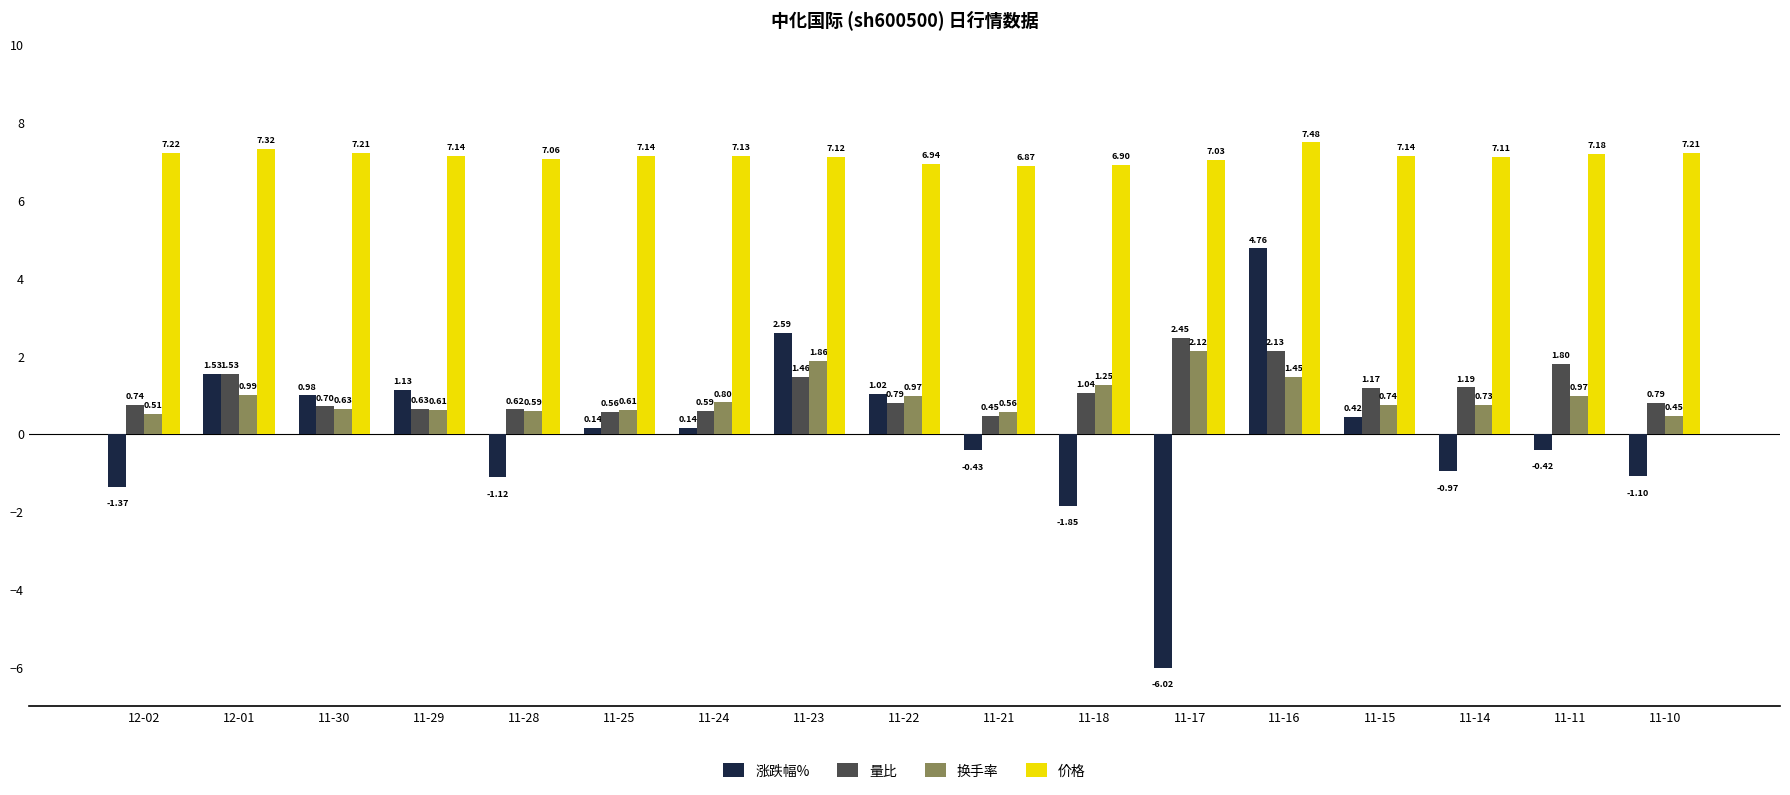

Which series changed the most between 11-18 and 11-10?

换手率